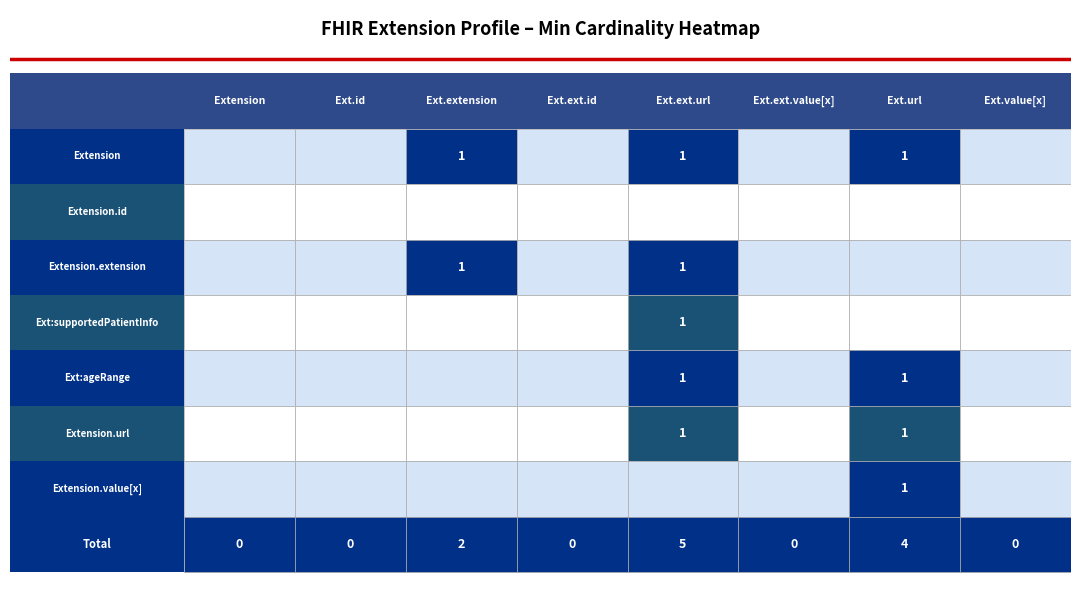

How many Extension.extension values are between 0 and 1?

8